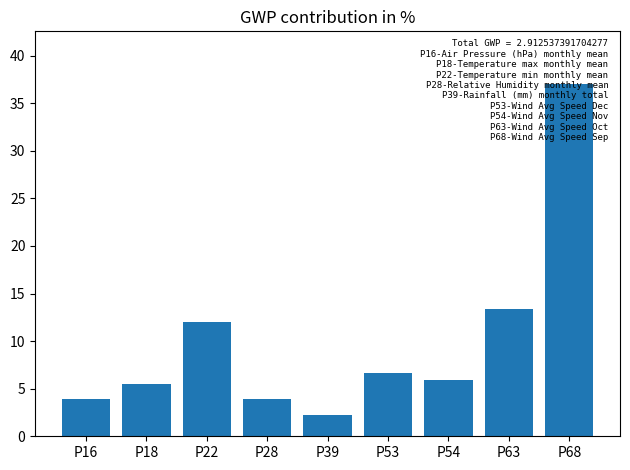

How many values are below 5?

3